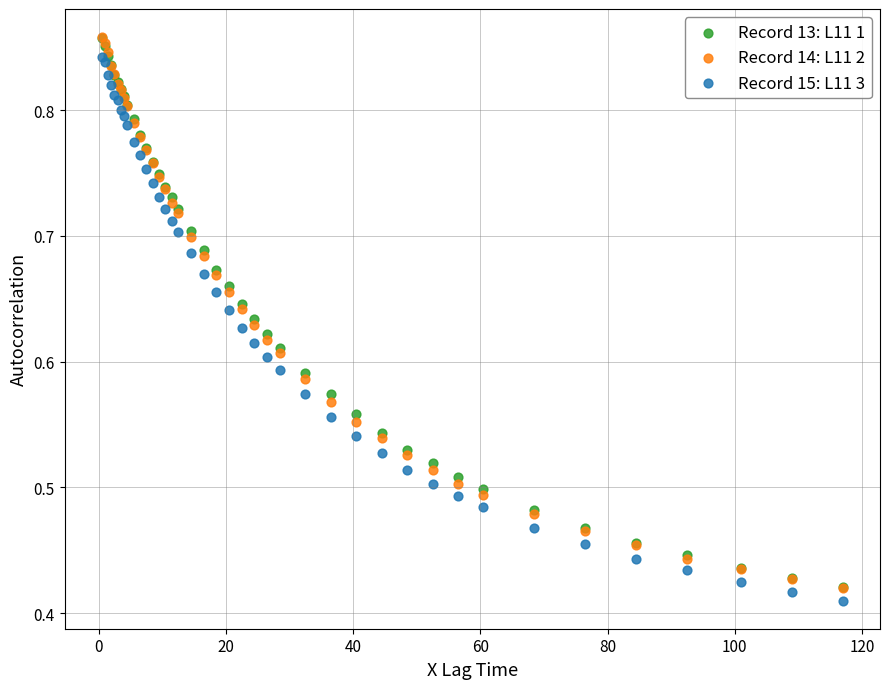

What are all the series names shown in the legend?

Record 13: L11 1, Record 14: L11 2, Record 15: L11 3